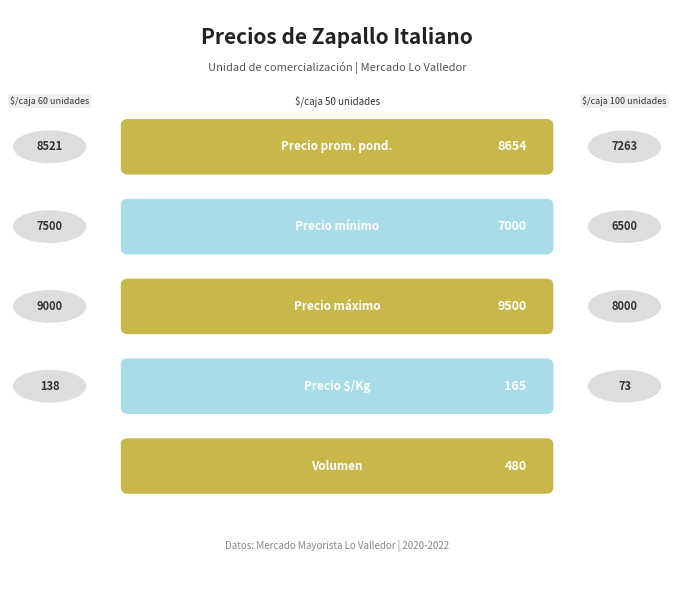

Does the chart contain any negative values?

No